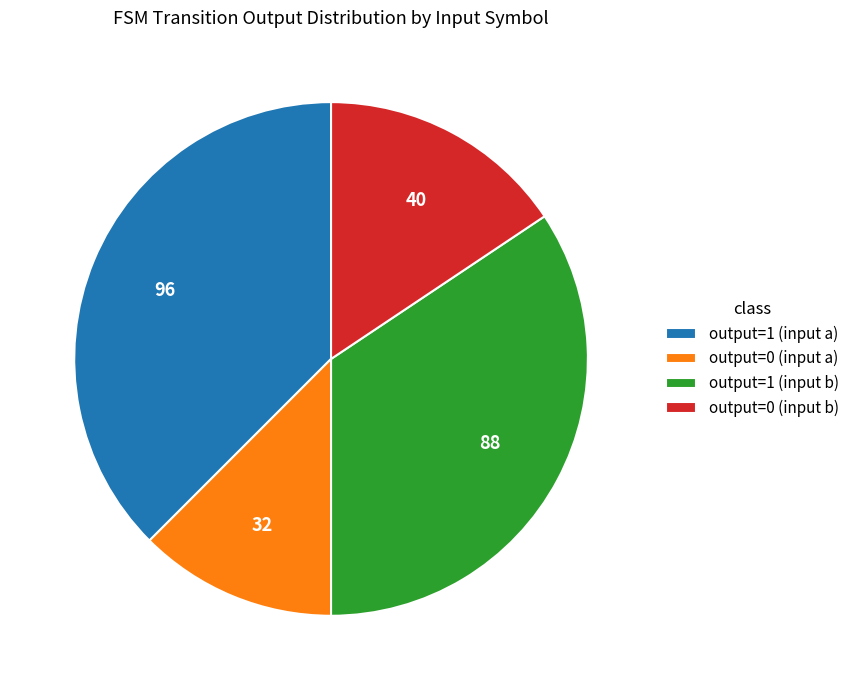

How many segments does this pie chart have?

4